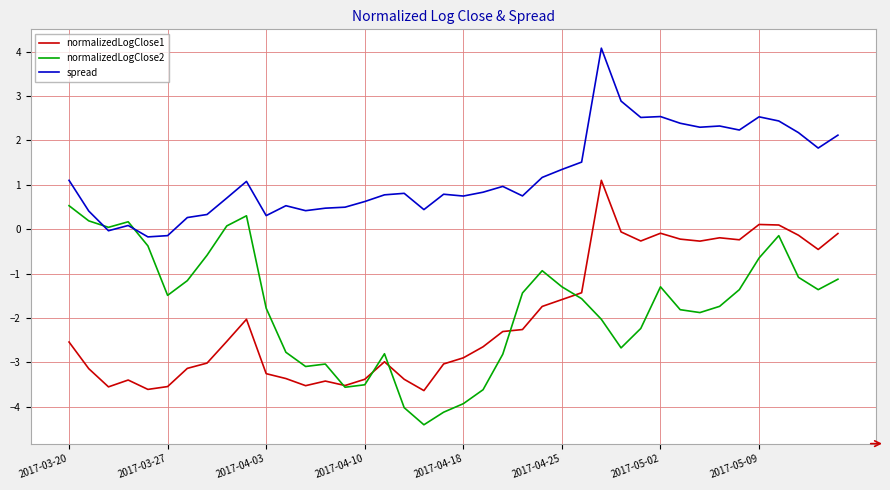

True or false: spread and normalizedLogClose1 cross at least once.

False